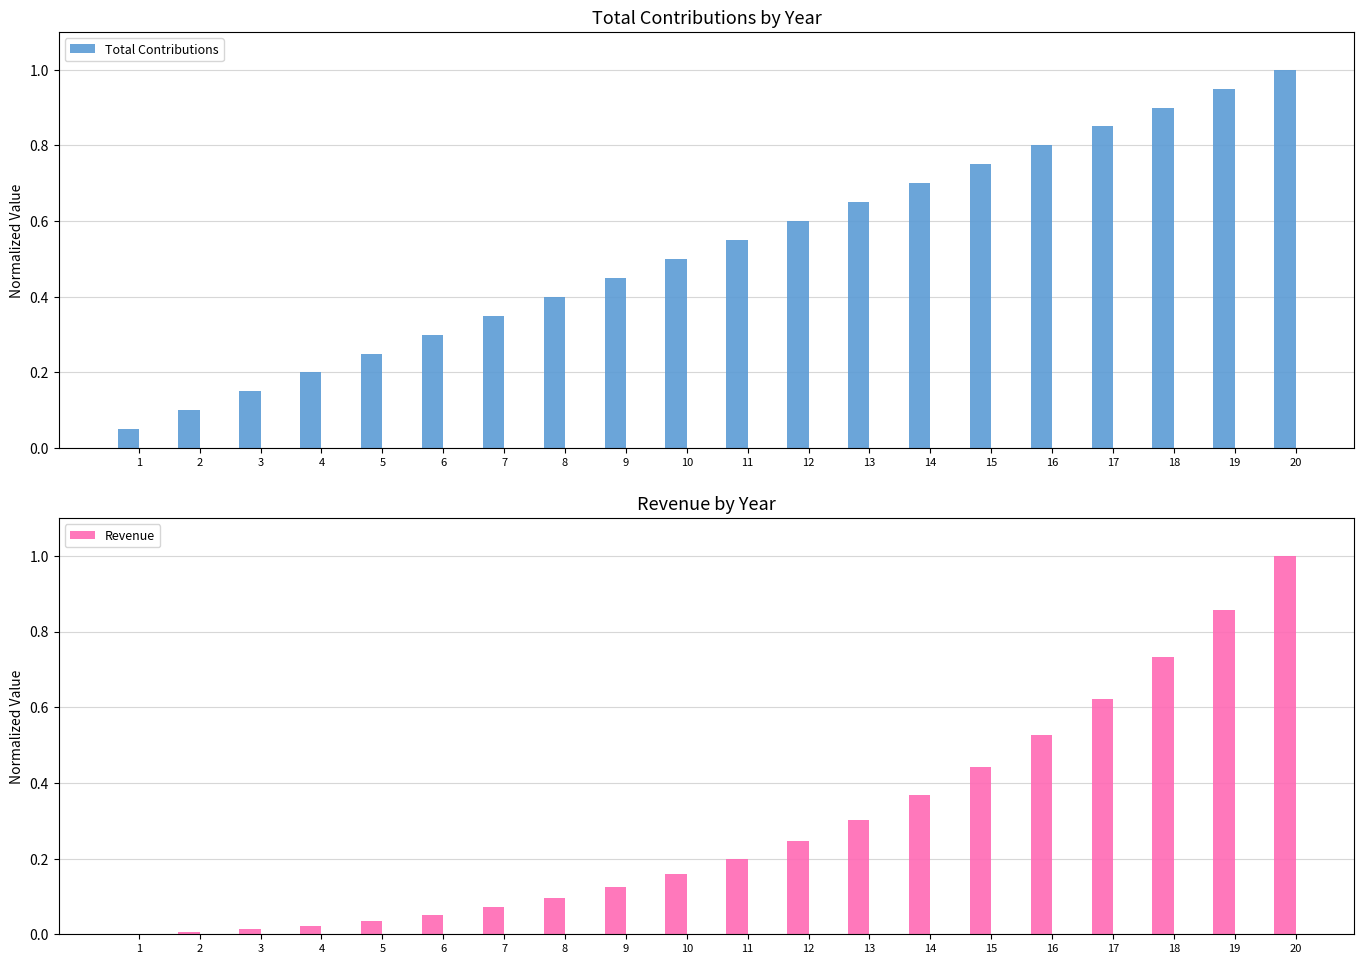

True or false: Total Contributions has a value of 0.2 at 6.

False